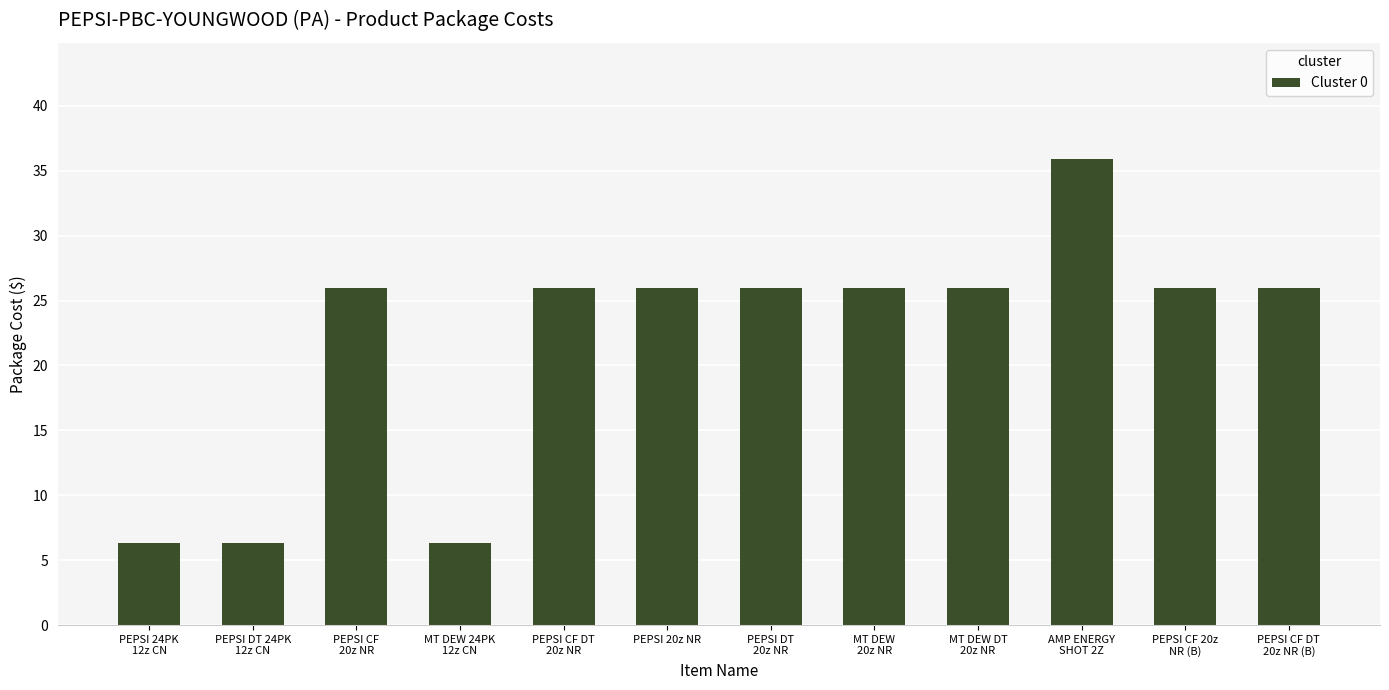

What is the value of the 10th bar from the left?

35.9